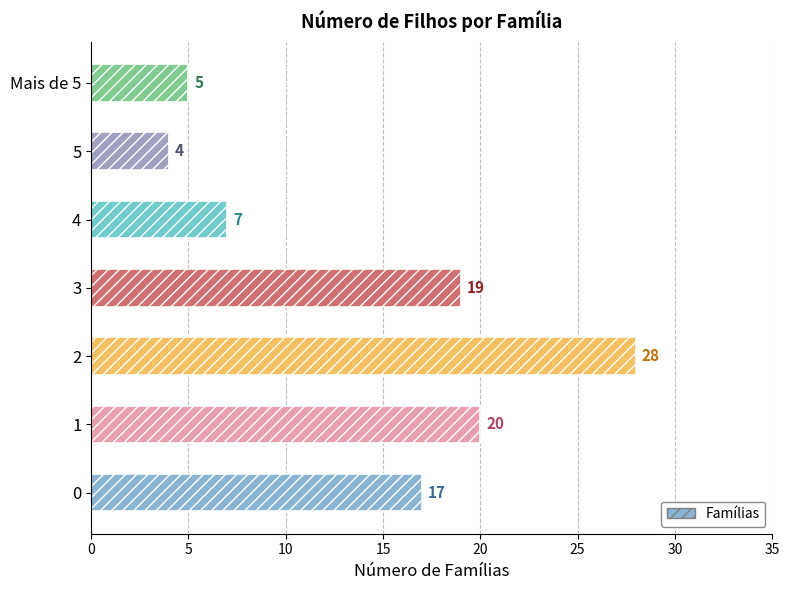

Which category has the highest value across all series?

2